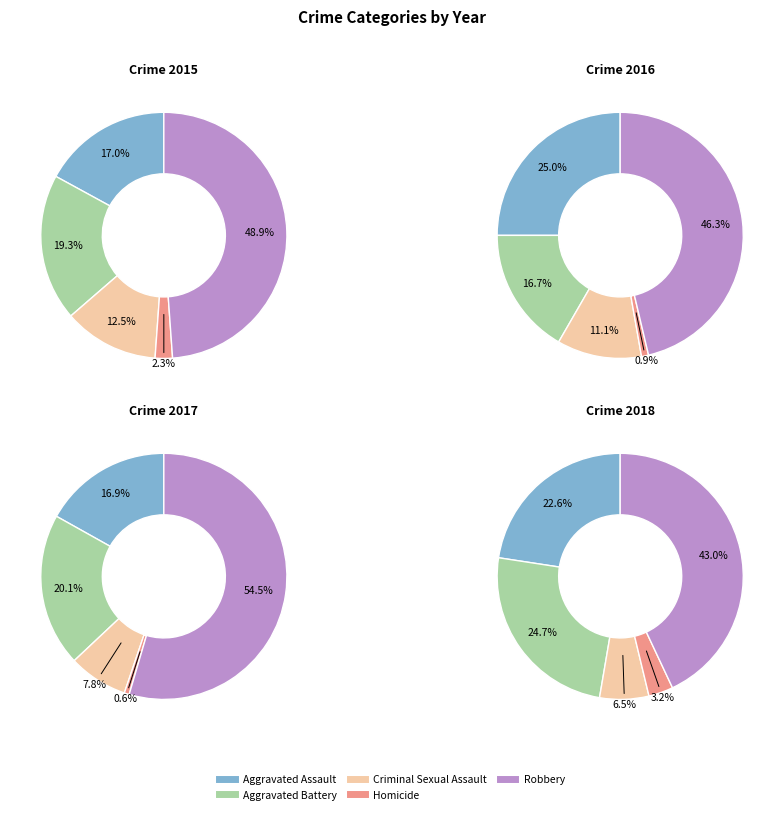

Which slice is the smallest?

Homicide